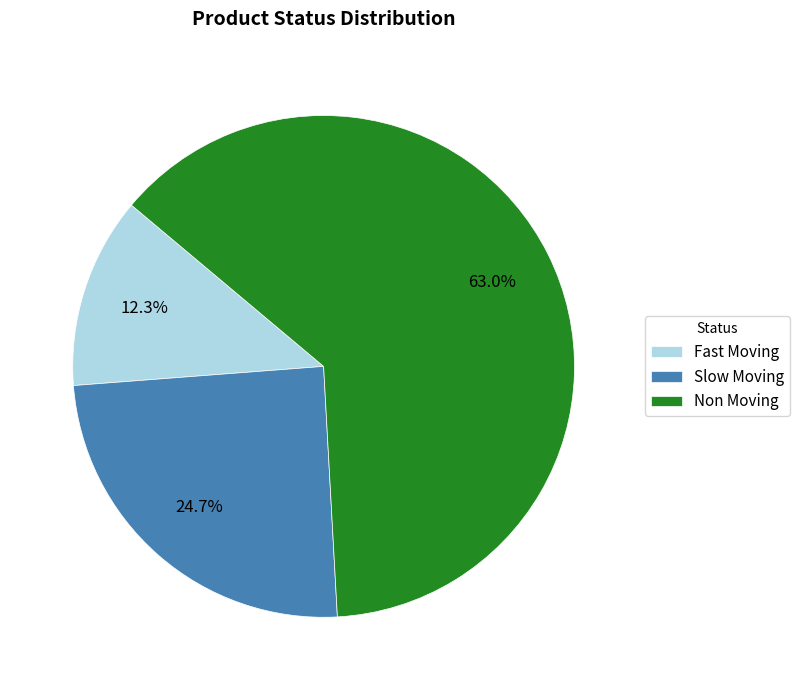

Rank the categories by value from highest to lowest.

Non Moving, Slow Moving, Fast Moving